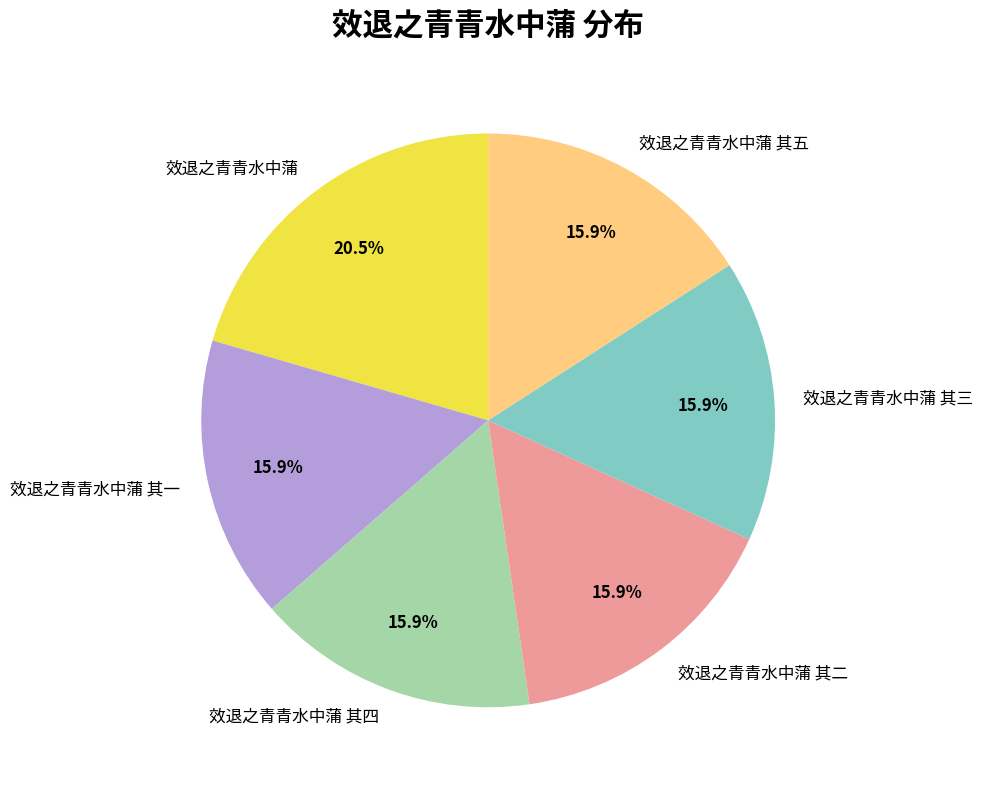

How many slices are in this pie chart?

6